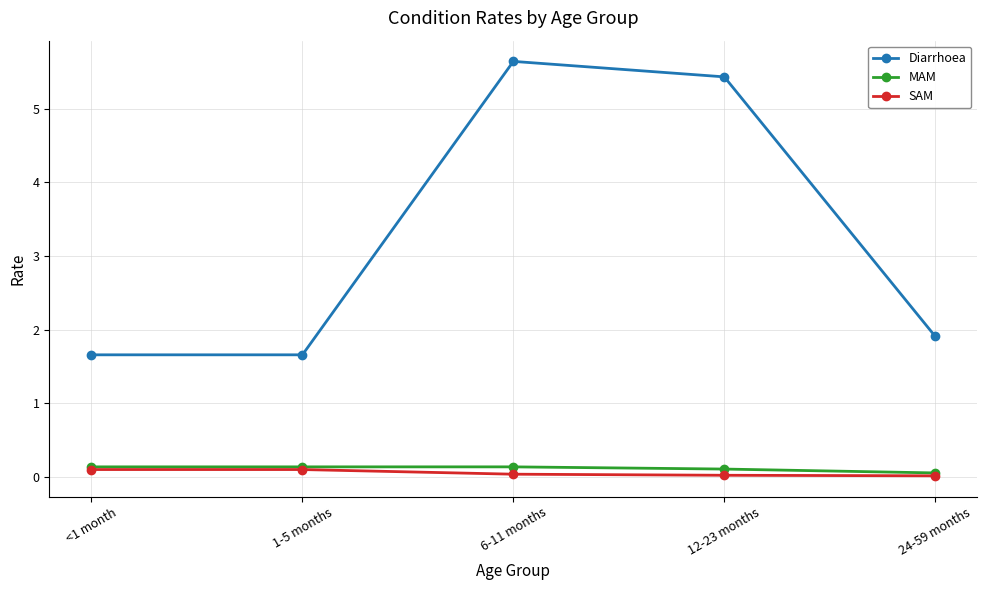

True or false: SAM and Diarrhoea intersect in this chart.

False